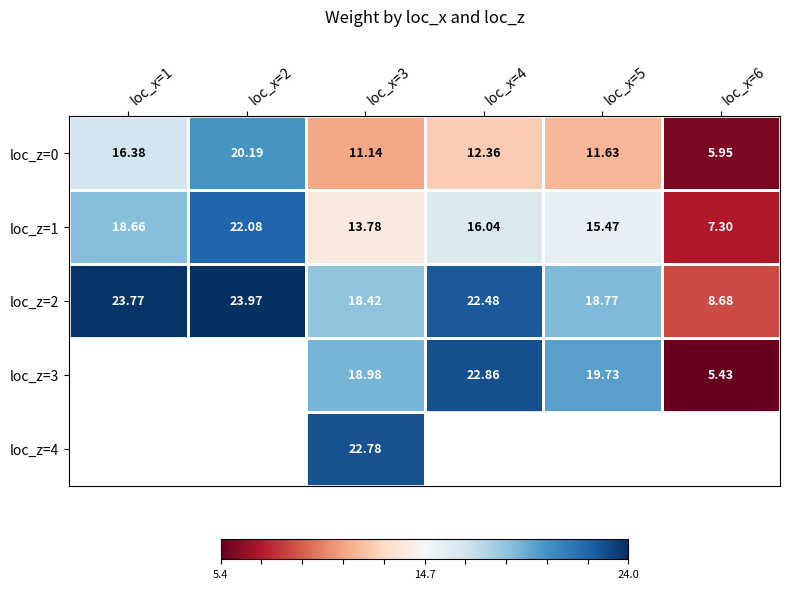

Is the value of loc_z=2 at loc_x=4 greater than the value of loc_z=0 at loc_x=4?

Yes